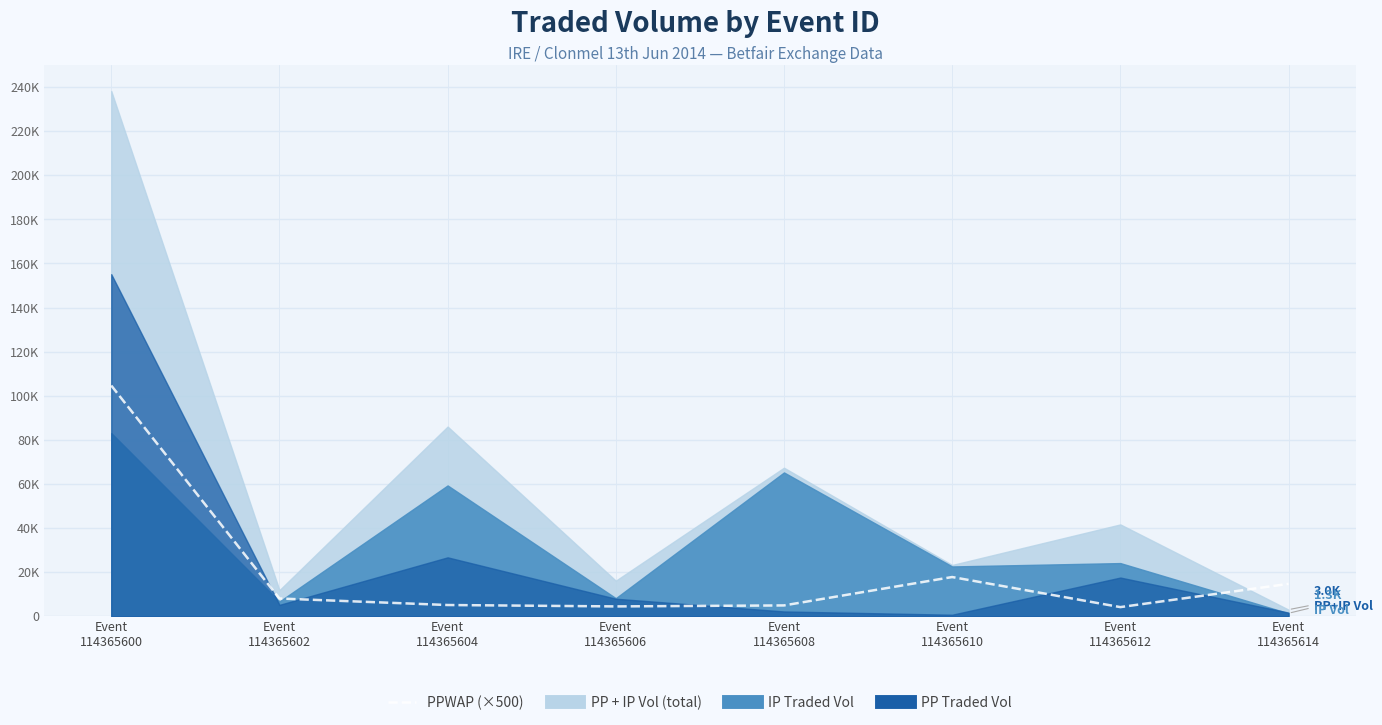

What is the ratio of the value at Event
114365614 to the value at Event
114365600?

0.1